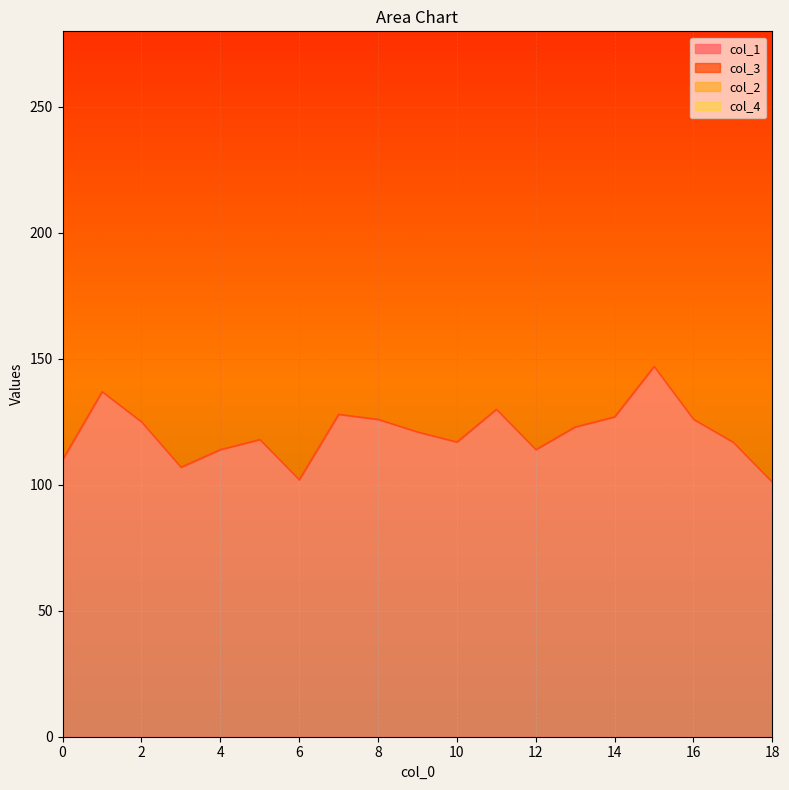

At which label is col_1 closest to 124?

2